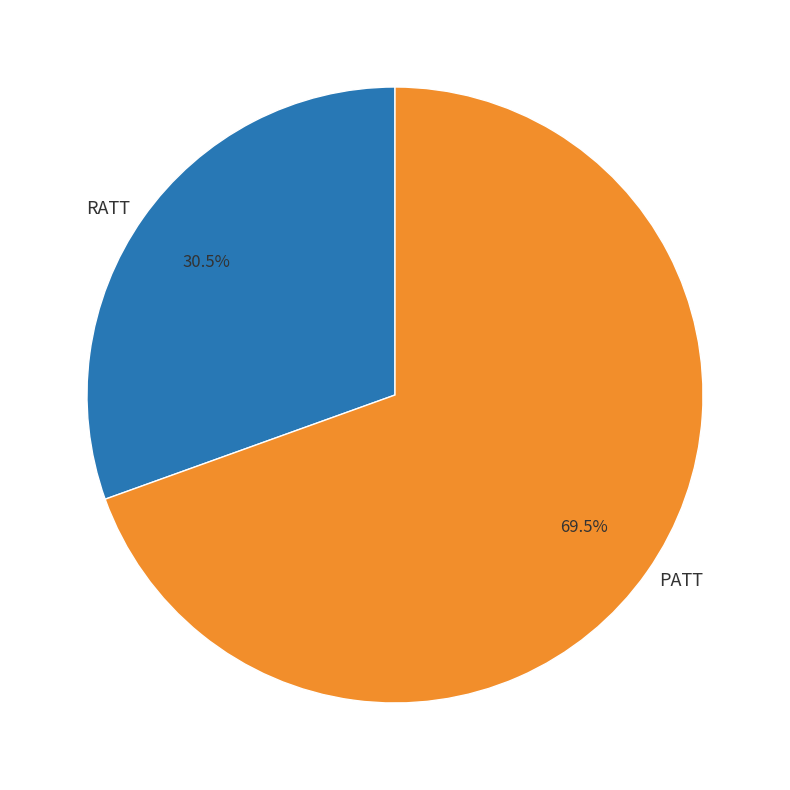

How many slices are in this pie chart?

2